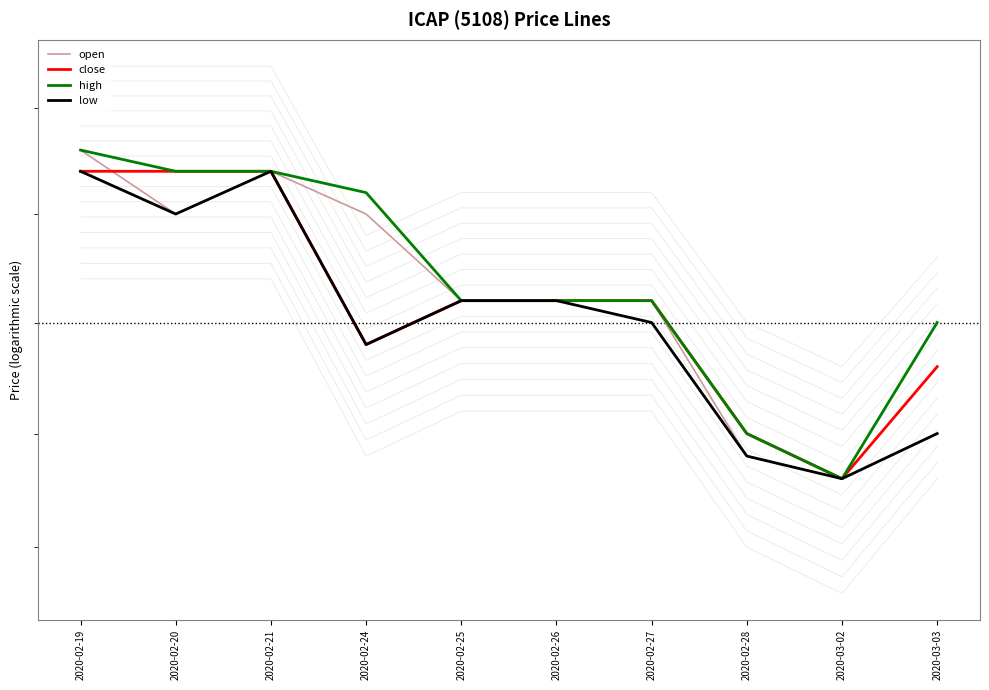

How many interior local valleys does the close series have?

2